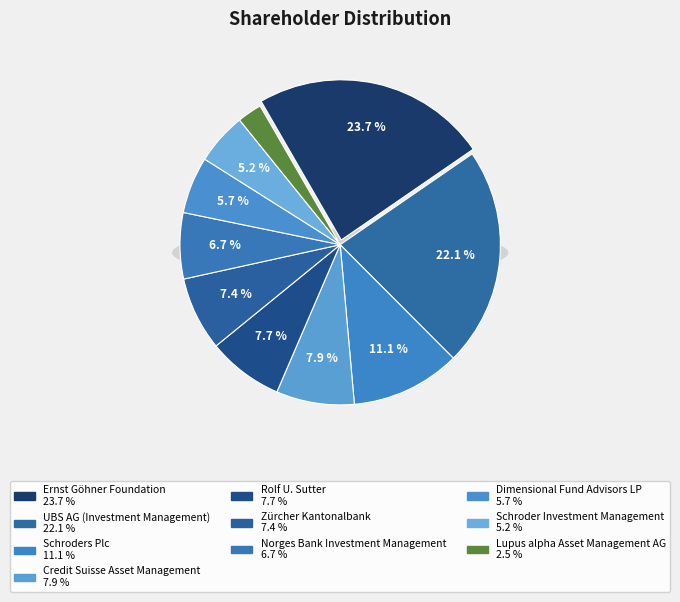

How many segments does this pie chart have?

10